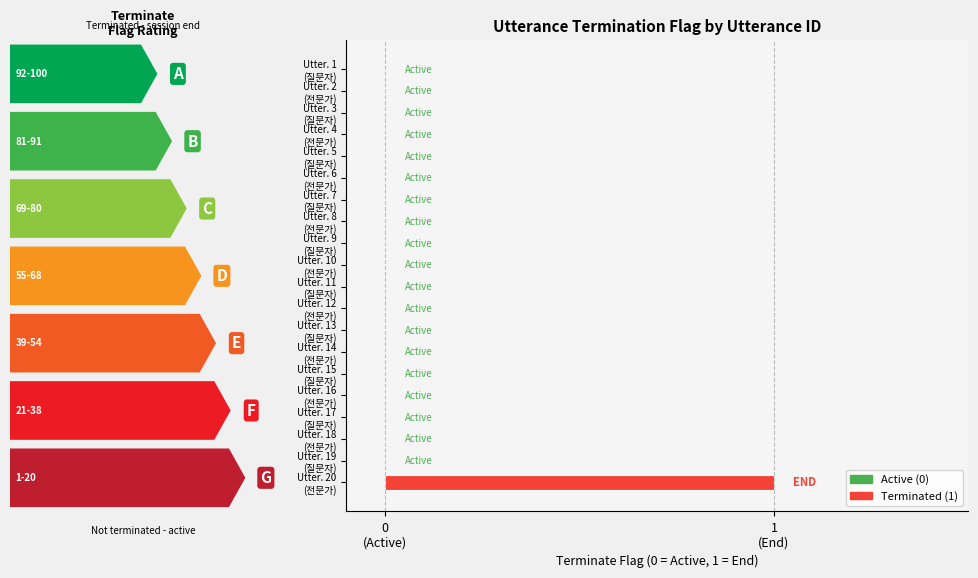

Are the bars horizontal?

Yes